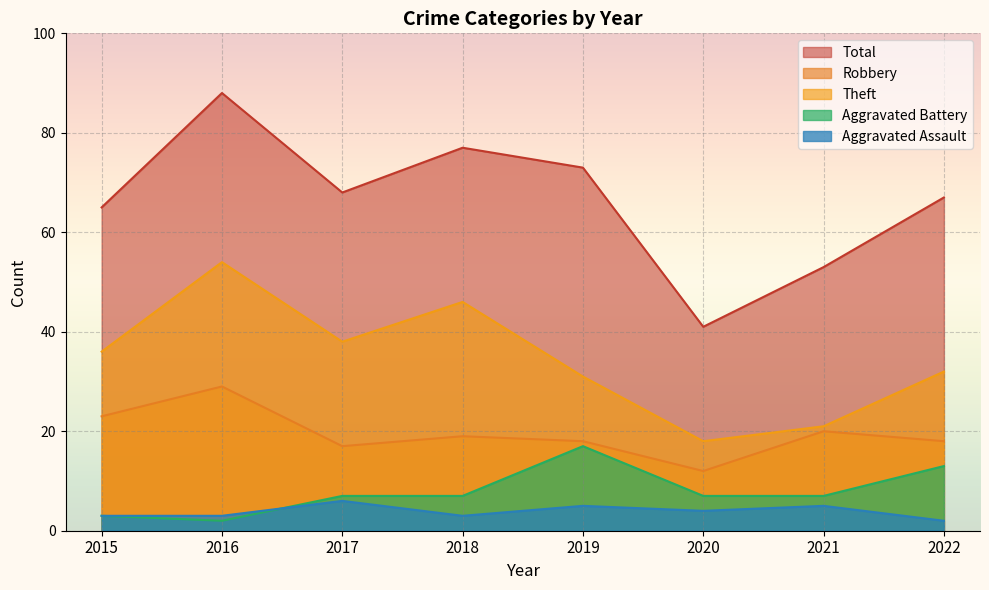

Which category has the lowest value in the Total series?

2020